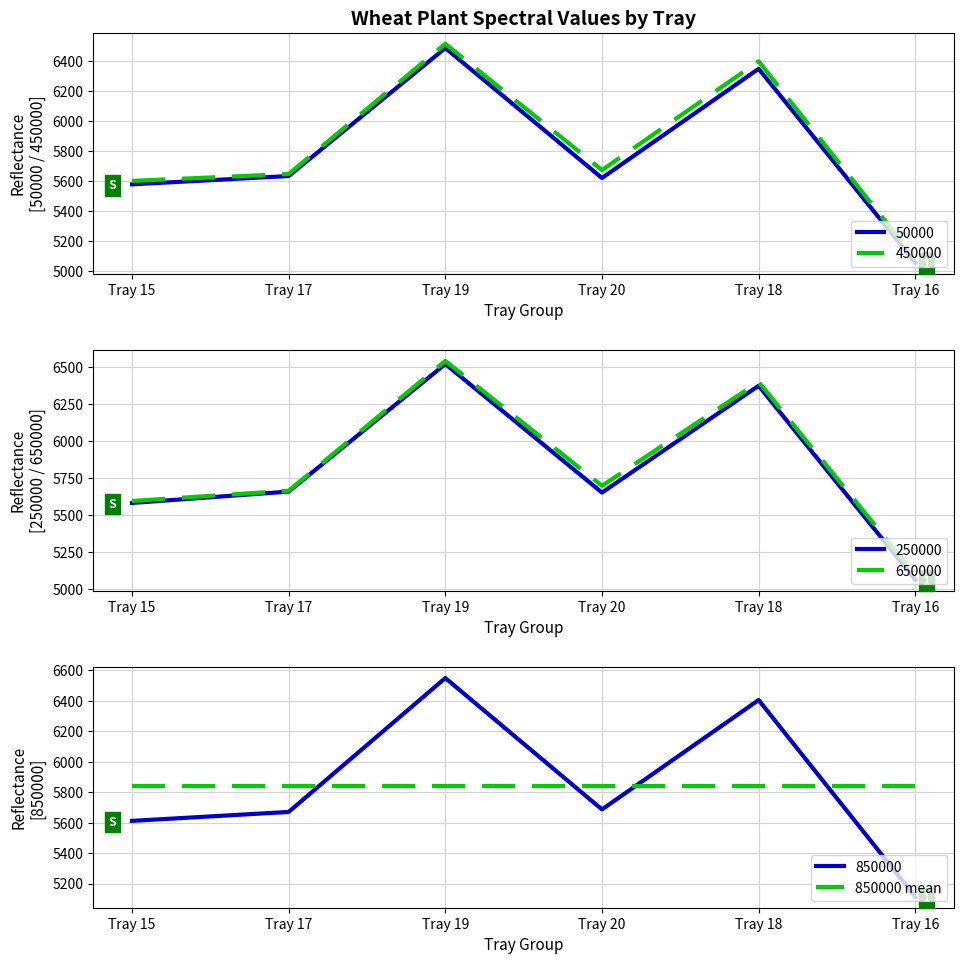

What is the difference between the maximum and second lowest values in the 850000 series?

938.0